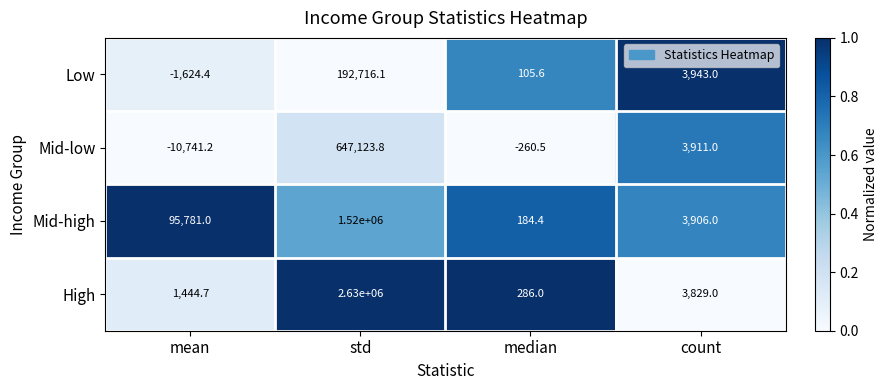

At median, list the series in order from largest to smallest.

High, Mid-high, Low, Mid-low